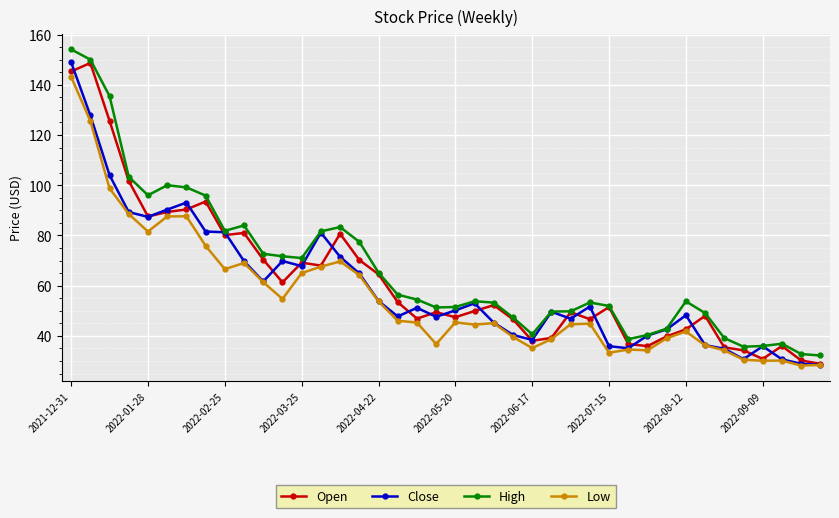

True or false: Open and Close intersect in this chart.

True